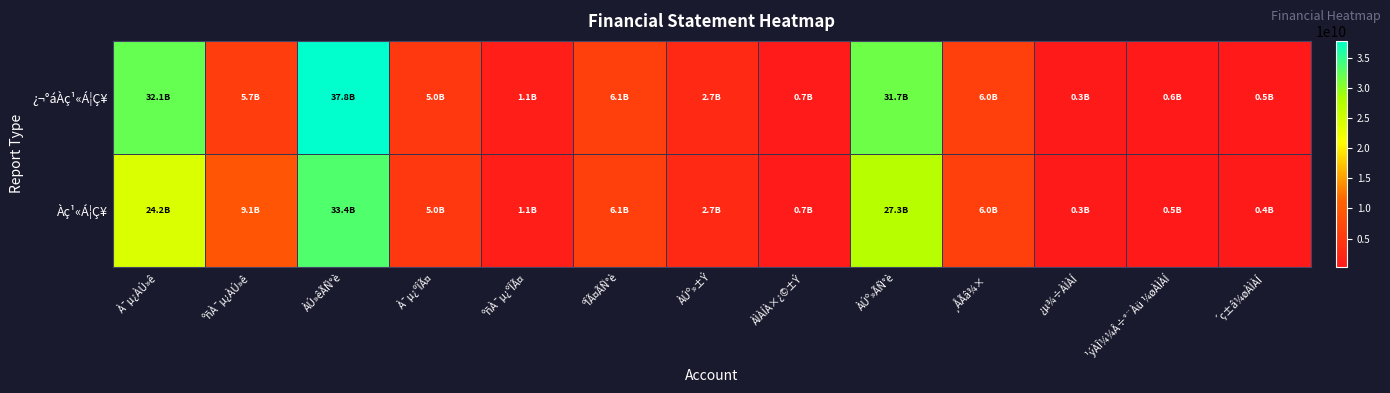

Reading left to right, list all the values displayed in this chart.

¿¬°áÀç¹«Á¦Ç¥: À¯µ¿ÀÚ»ê=32132520236	ºñÀ¯µ¿ÀÚ»ê=5688758293	ÀÚ»êÃÑ°è=37821278529	À¯µ¿ºÎÃ¤=4977732058	ºñÀ¯µ¿ºÎÃ¤=1144977013	ºÎÃ¤ÃÑ°è=6122709071	ÀÚº»±Ý=2688186200	ÀÌÀÍÀ×¿©±Ý=710773788	ÀÚº»ÃÑ°è=31698569458	¸ÅÃâ¾×=6049820298	¿µ¾÷ÀÌÀÍ=310271166	¹ýÀÎ¼¼Â÷°¨Àü ¼øÀÌÀÍ=585111325	´ç±â¼øÀÌÀÍ=494440259
Àç¹«Á¦Ç¥: À¯µ¿ÀÚ»ê=24235676075	ºñÀ¯µ¿ÀÚ»ê=9114800165	ÀÚ»êÃÑ°è=33350476240	À¯µ¿ºÎÃ¤=4950968628	ºñÀ¯µ¿ºÎÃ¤=1144977013	ºÎÃ¤ÃÑ°è=6095945641	ÀÚº»±Ý=2688186200	ÀÌÀÍÀ×¿©±Ý=670873917	ÀÚº»ÃÑ°è=27254530599	¸ÅÃâ¾×=6049820298	¿µ¾÷ÀÌÀÍ=307824854	¹ýÀÎ¼¼Â÷°¨Àü ¼øÀÌÀÍ=519911425	´ç±â¼øÀÌÀÍ=429240359